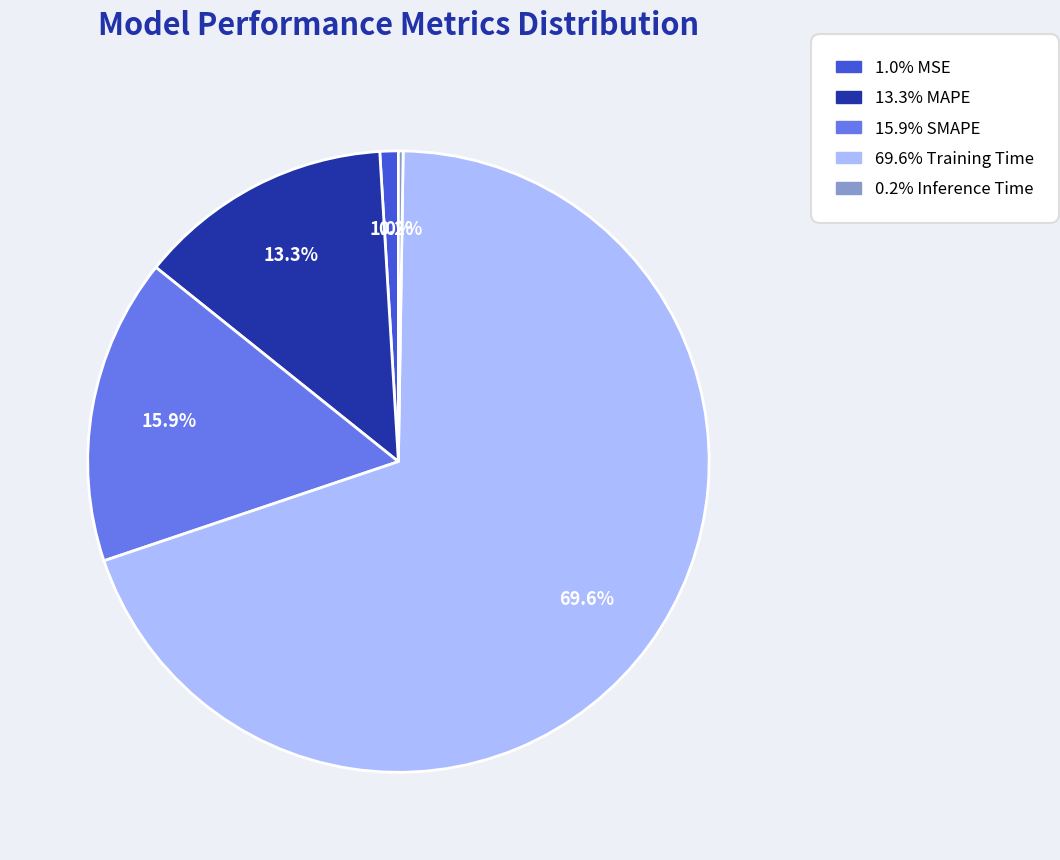

Does any single category account for the majority?

Yes